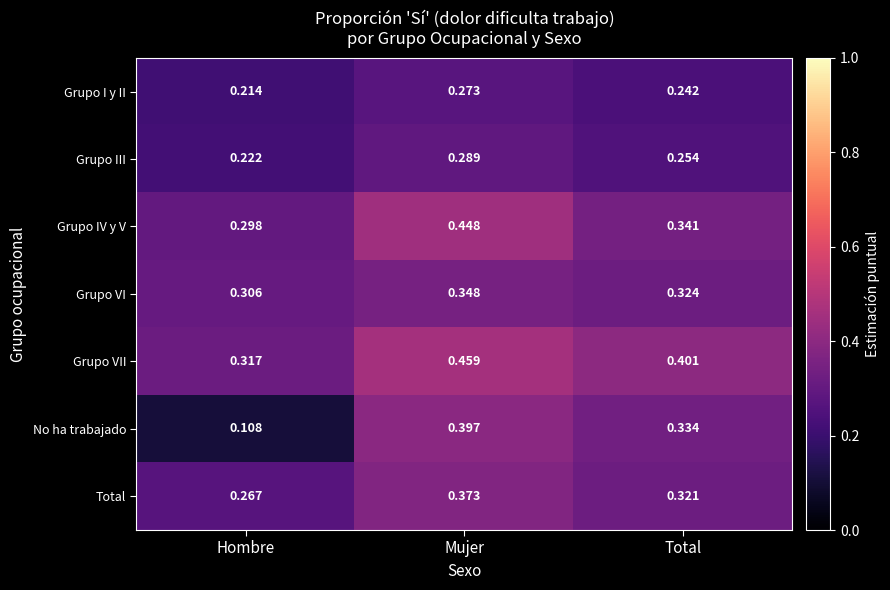

How many data points does each series have?

3